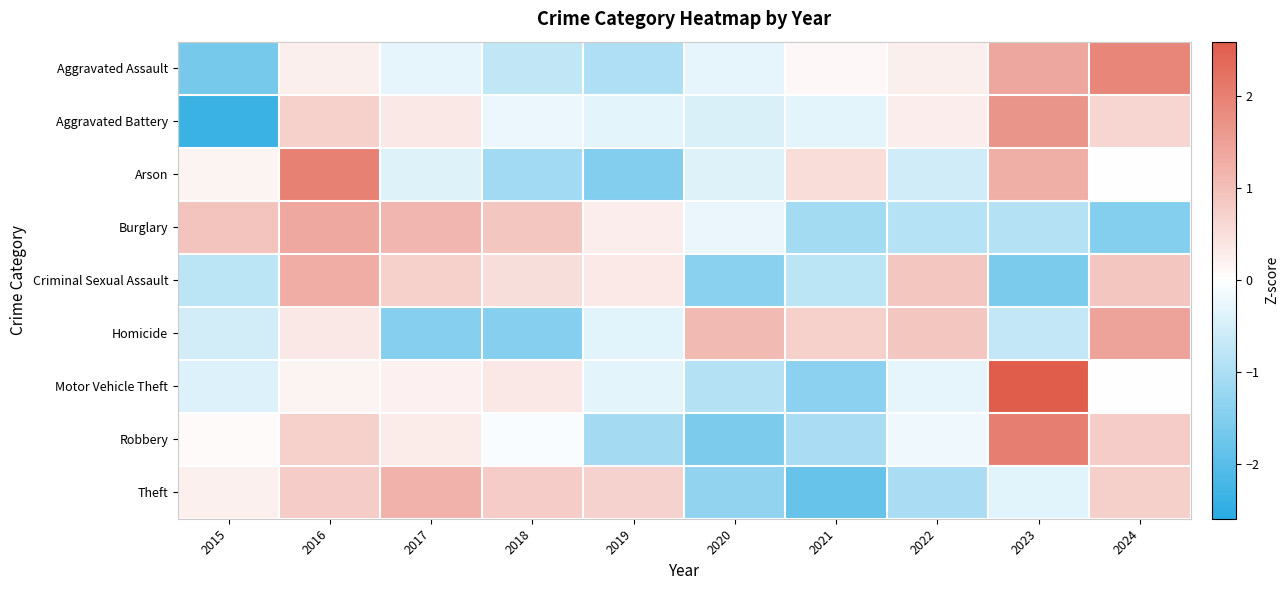

Reading left to right, extract all data points from this chart.

Aggravated Assault: 2015=-1.6	2016=0.3	2017=-0.3	2018=-0.7	2019=-1.0	2020=-0.3	2021=0.1	2022=0.3	2023=1.4	2024=1.9
Aggravated Battery: 2015=-2.4	2016=0.7	2017=0.4	2018=-0.2	2019=-0.3	2020=-0.5	2021=-0.3	2022=0.3	2023=1.7	2024=0.6
Arson: 2015=0.2	2016=2.0	2017=-0.4	2018=-1.1	2019=-1.5	2020=-0.4	2021=0.5	2022=-0.6	2023=1.3	2024=-0.0
Burglary: 2015=0.9	2016=1.4	2017=1.1	2018=0.9	2019=0.3	2020=-0.3	2021=-1.1	2022=-0.9	2023=-0.9	2024=-1.5
Criminal Sexual Assault: 2015=-0.8	2016=1.3	2017=0.7	2018=0.5	2019=0.3	2020=-1.4	2021=-0.8	2022=0.9	2023=-1.6	2024=0.9
Homicide: 2015=-0.5	2016=0.4	2017=-1.5	2018=-1.5	2019=-0.4	2020=1.1	2021=0.7	2022=0.9	2023=-0.7	2024=1.5
Motor Vehicle Theft: 2015=-0.4	2016=0.2	2017=0.2	2018=0.4	2019=-0.3	2020=-0.9	2021=-1.4	2022=-0.3	2023=2.6	2024=-0.0
Robbery: 2015=0.1	2016=0.7	2017=0.3	2018=-0.1	2019=-1.1	2020=-1.6	2021=-1.0	2022=-0.2	2023=2.0	2024=0.8
Theft: 2015=0.2	2016=0.8	2017=1.2	2018=0.8	2019=0.7	2020=-1.3	2021=-1.8	2022=-1.0	2023=-0.3	2024=0.8